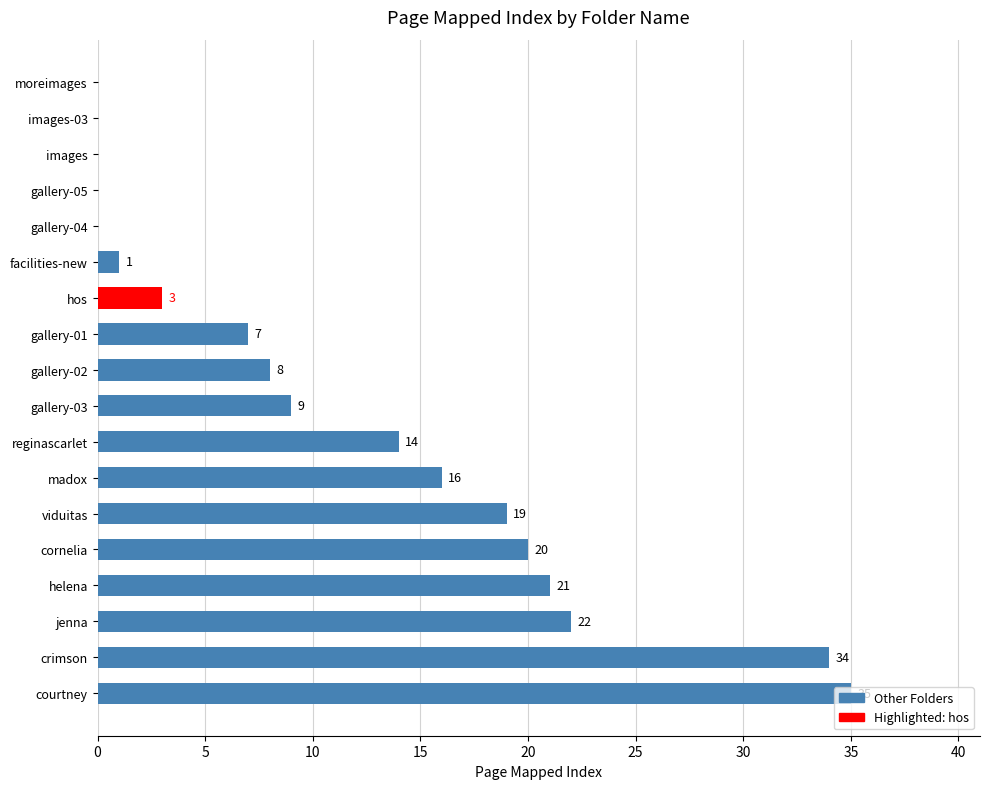

What is the average value?

12